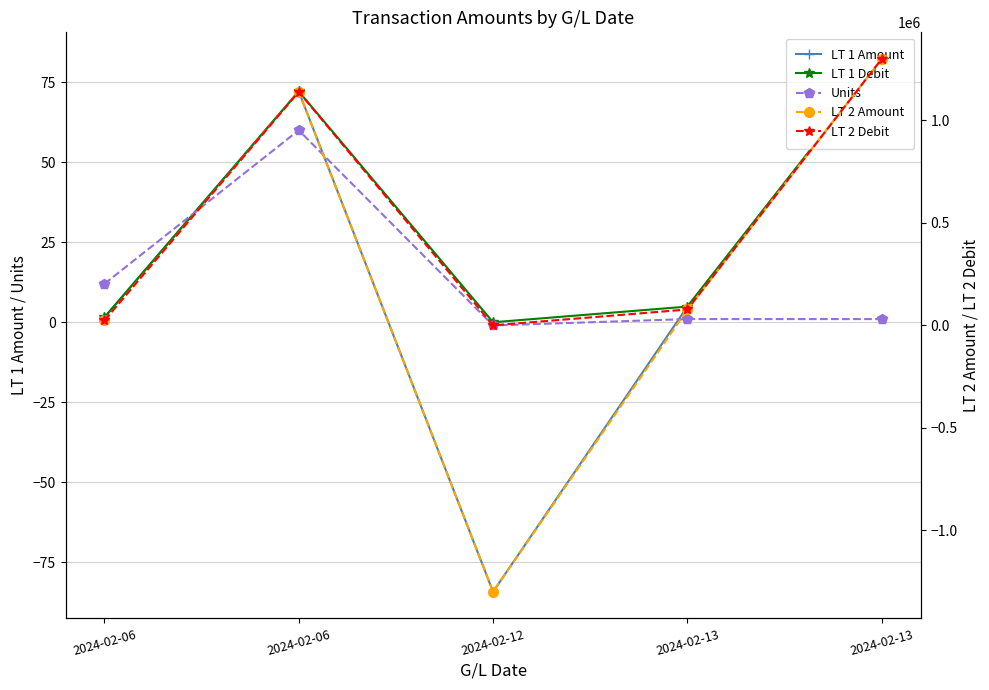

Which series has the widest spread of values?

LT 2 Amount